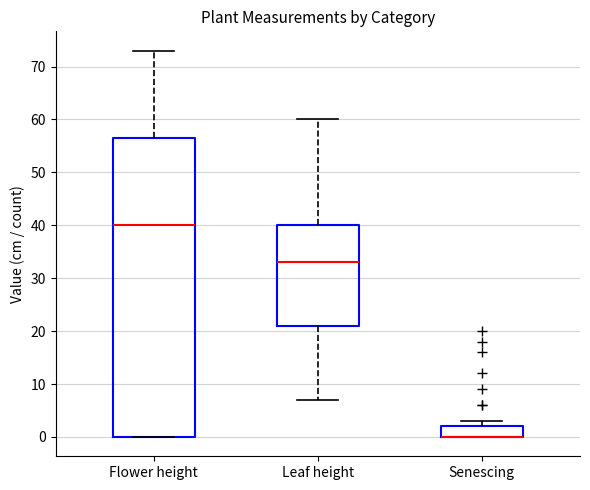

Which box is the tallest, from its lower edge to its upper edge?

Flower height